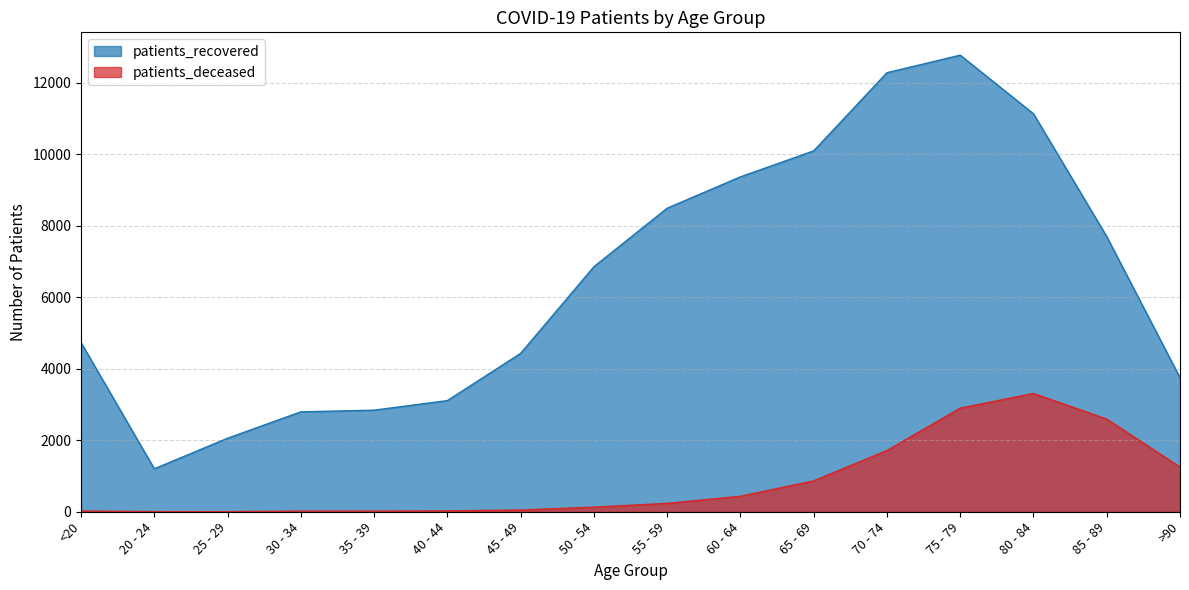

The value of patients_recovered at 80 - 84 is 18824. True or false?

False